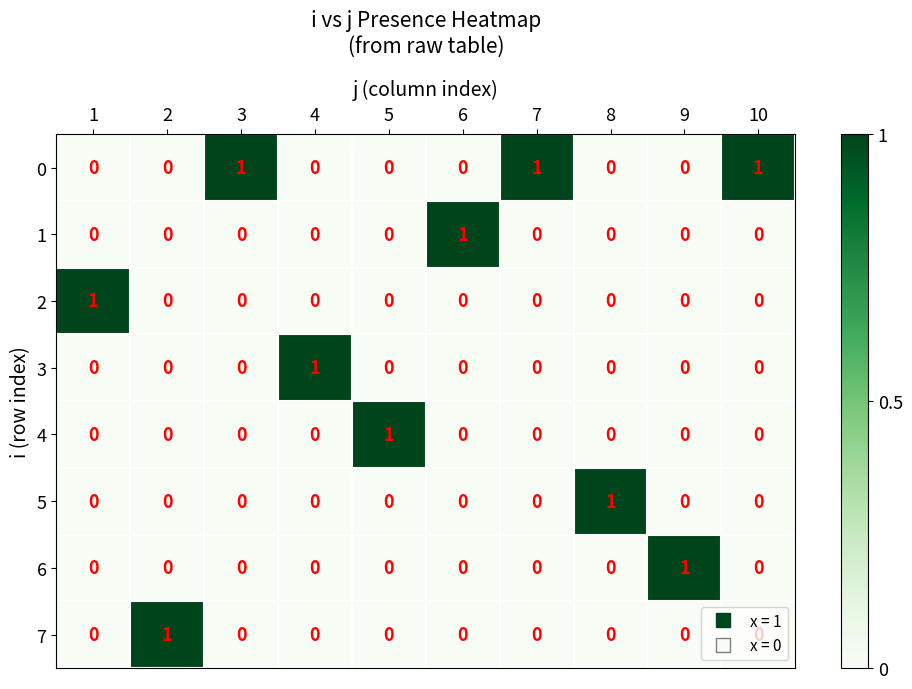

How many data points in 2 are above 0?

1